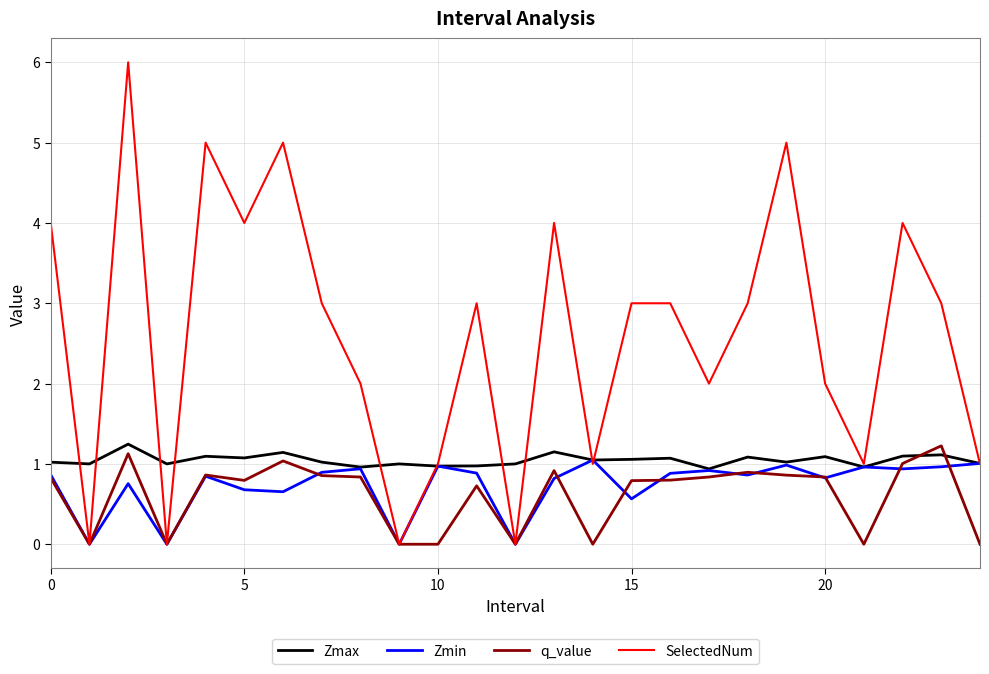

What is the maximum value for Zmin?

1.0